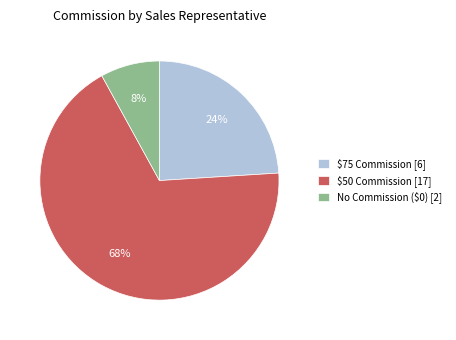

Which category has the smallest portion of the pie?

No Commission ($0) [2]